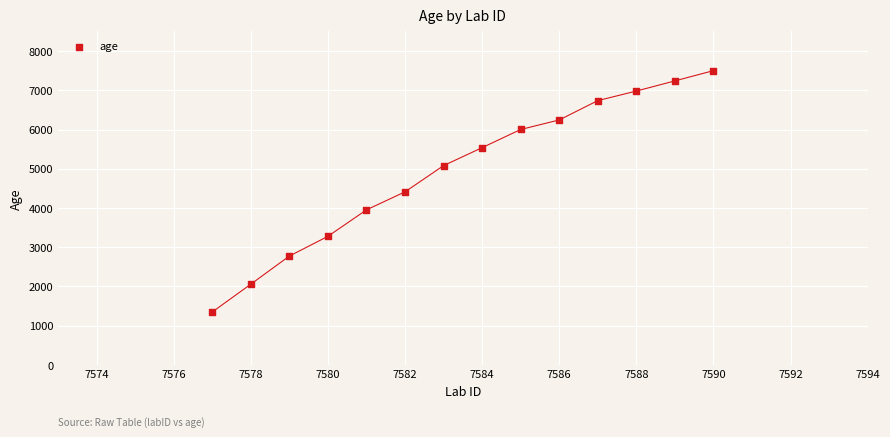

What is the range of Y values (max minus min)?

6153